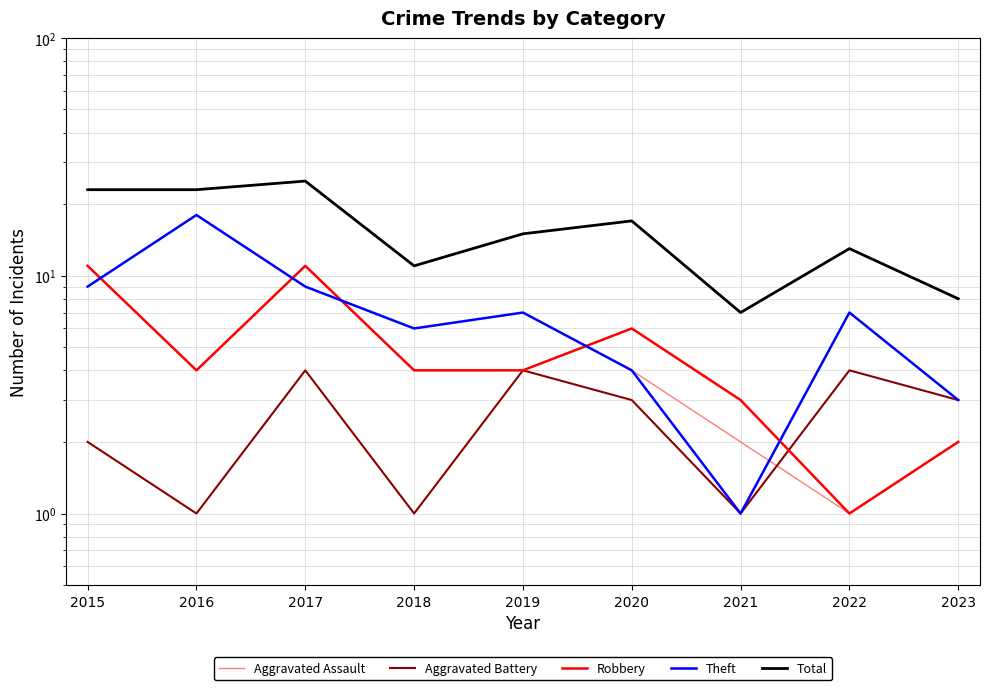

What is the value of the Total point at the 4th from the left?

11.0